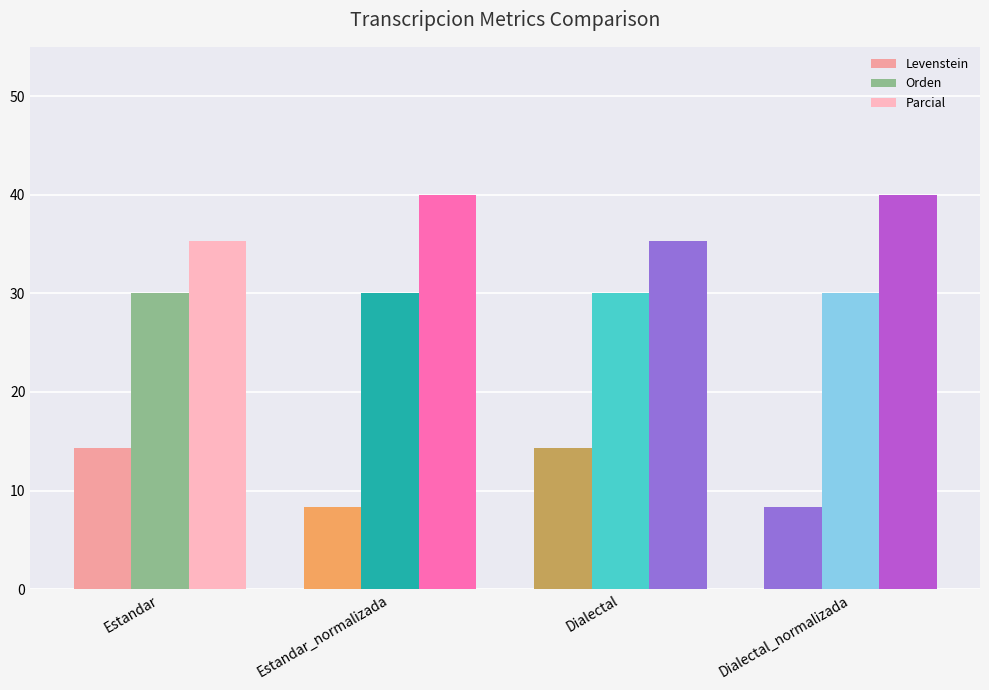

How many series are shown in this chart?

3